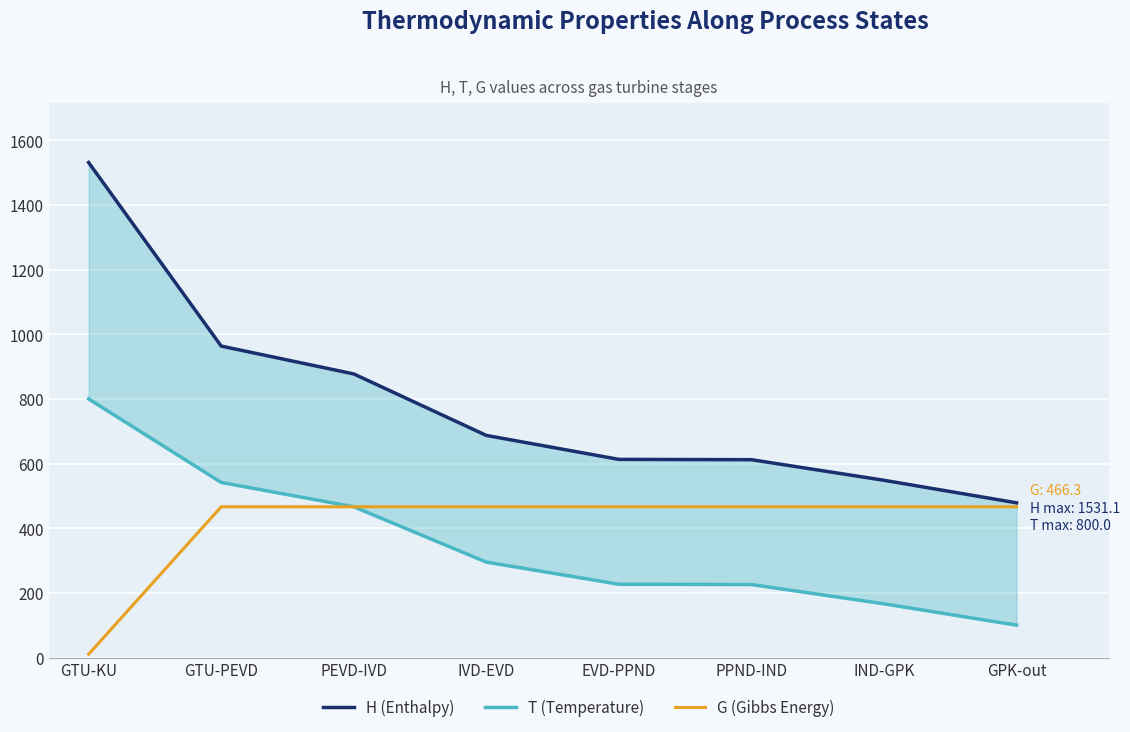

What value does the T (Temperature) series have at IVD-EVD?

295.3